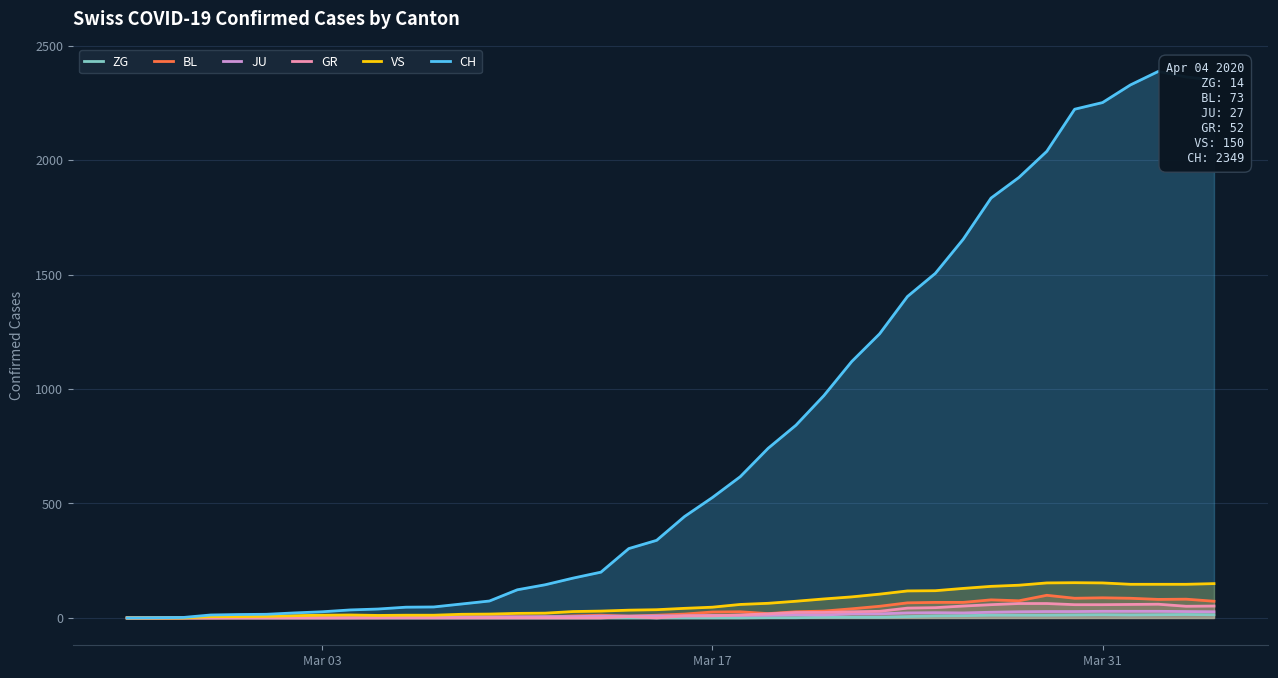

Which series has the largest range (max minus min)?

CH